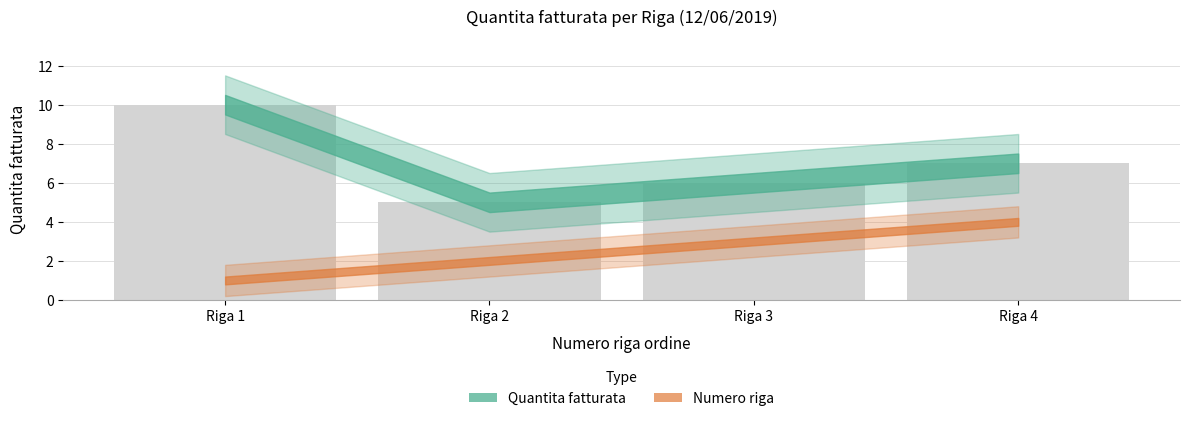

What is the difference between the values at Riga 4 and Riga 2?

2